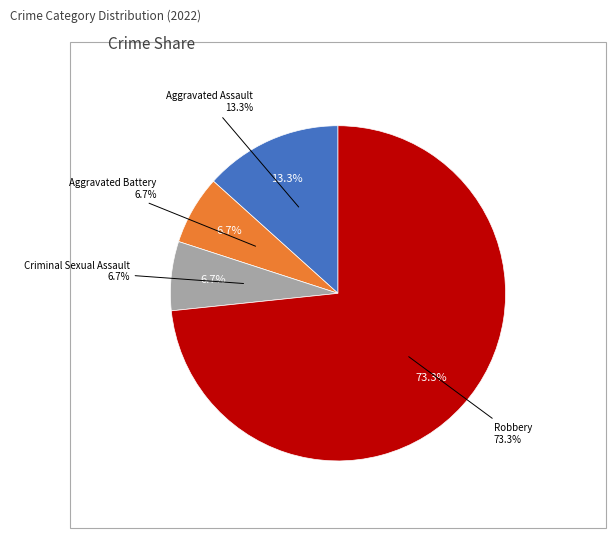

How many segments does this pie chart have?

4